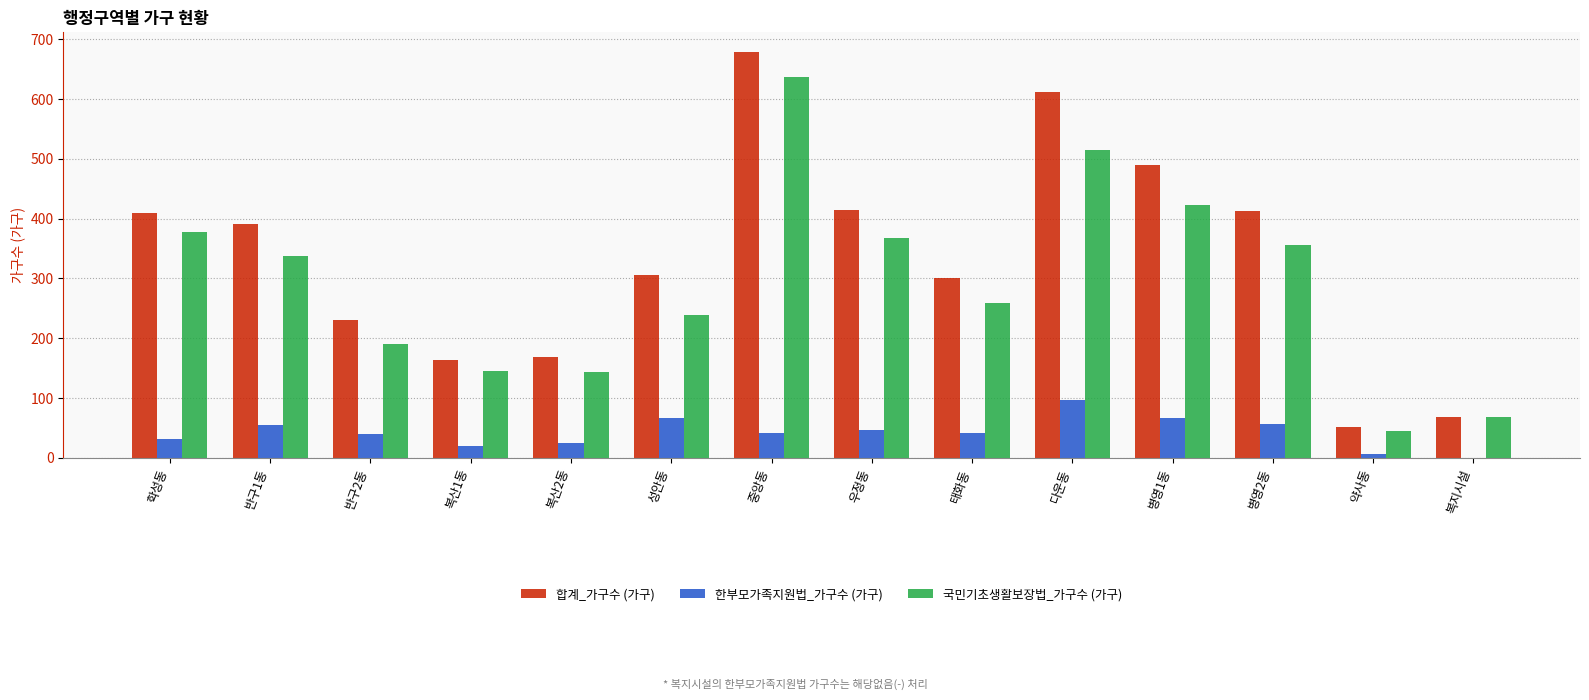

How many series are shown in this chart?

3